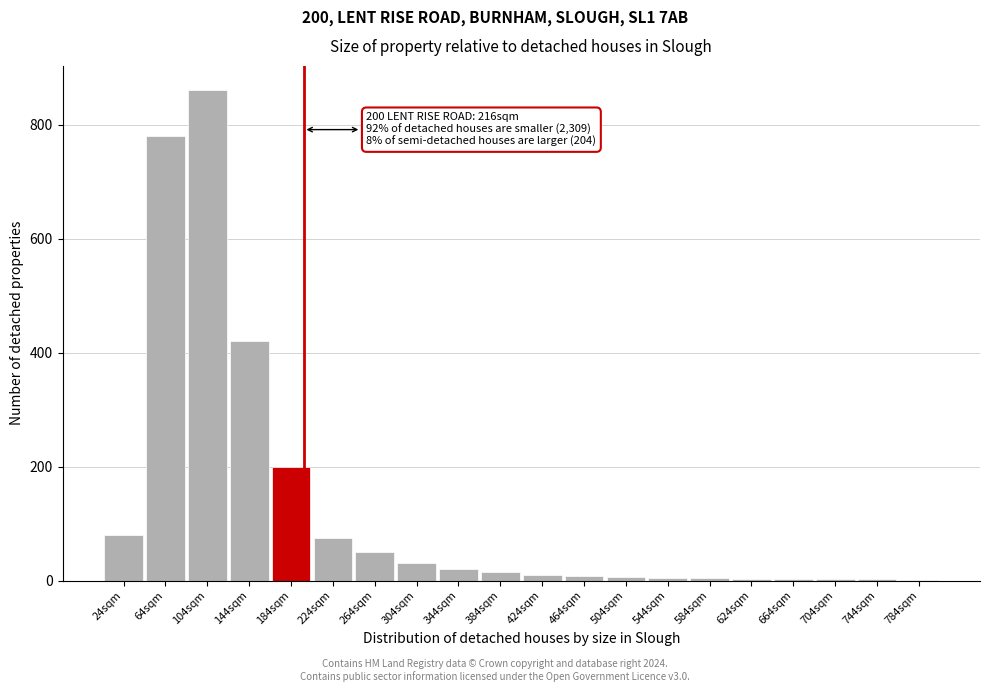

Where is the data nearest to the value 430?

144sqm